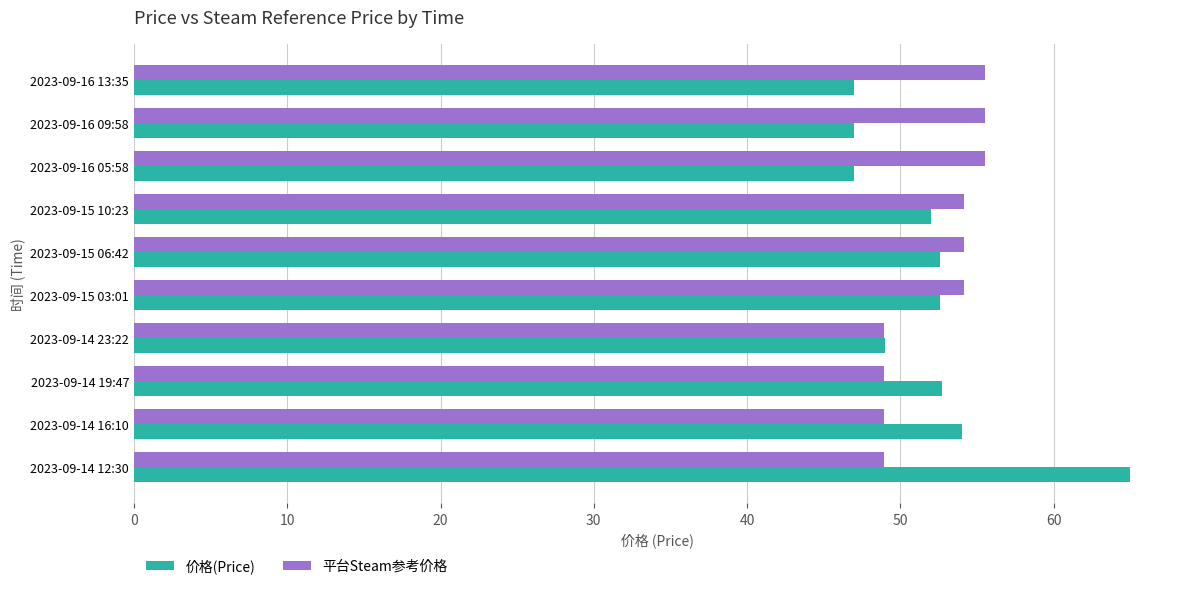

What is the total value across all series at 2023-09-16 09:58?

102.5